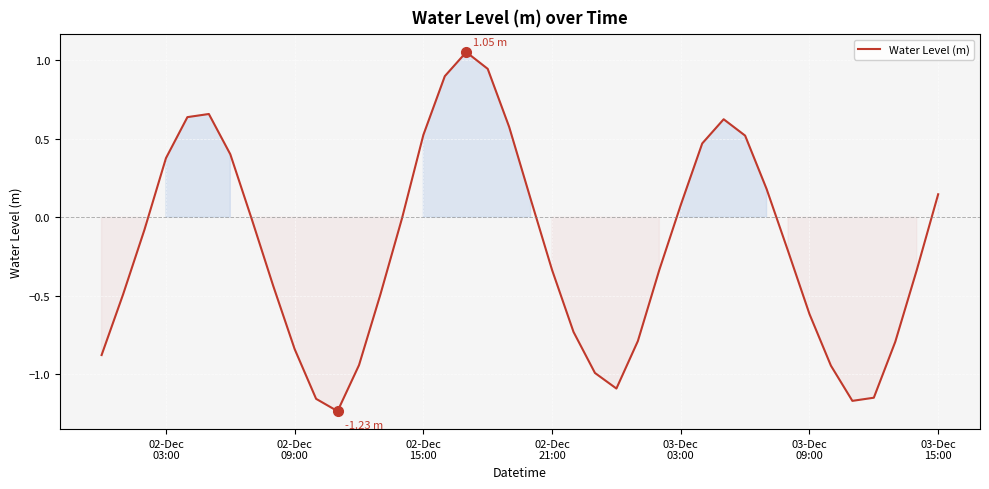

What is the sum of all values?

-7.8